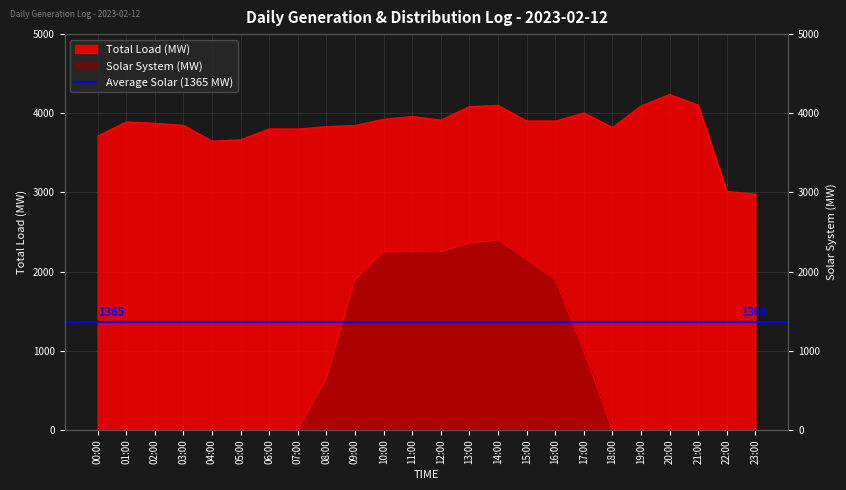

True or false: Solar System (MW) and Total Load (MW) cross at least once.

False